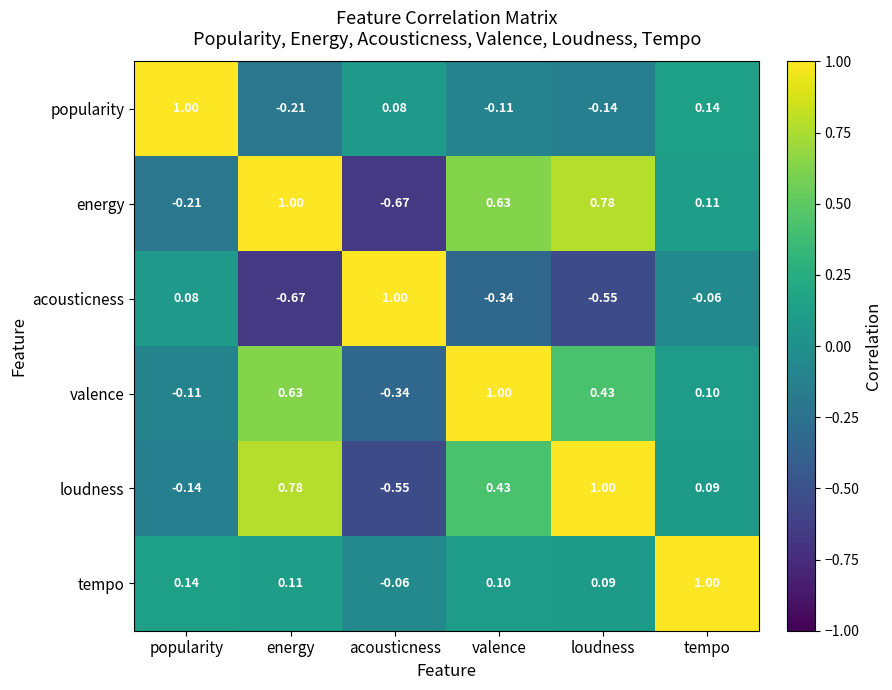

Rank the categories by acousticness value from lowest to highest.

energy, loudness, valence, tempo, popularity, acousticness